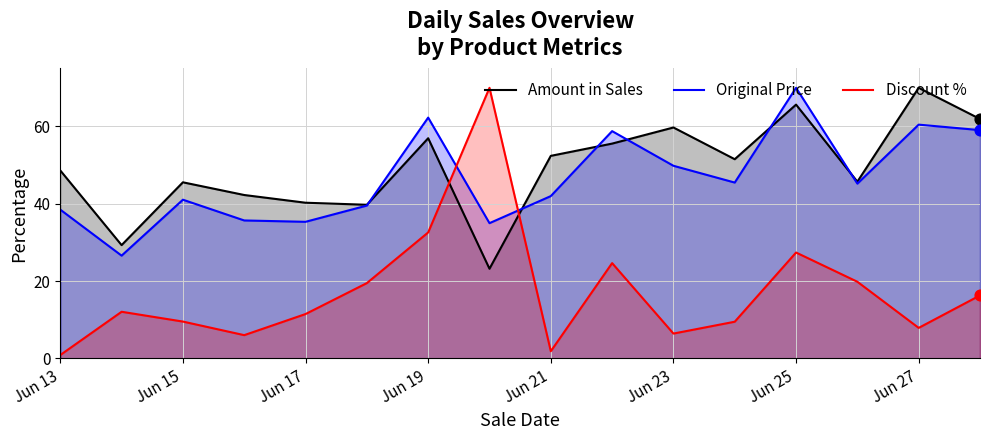

At how many categories does at least one series exceed 53?

7